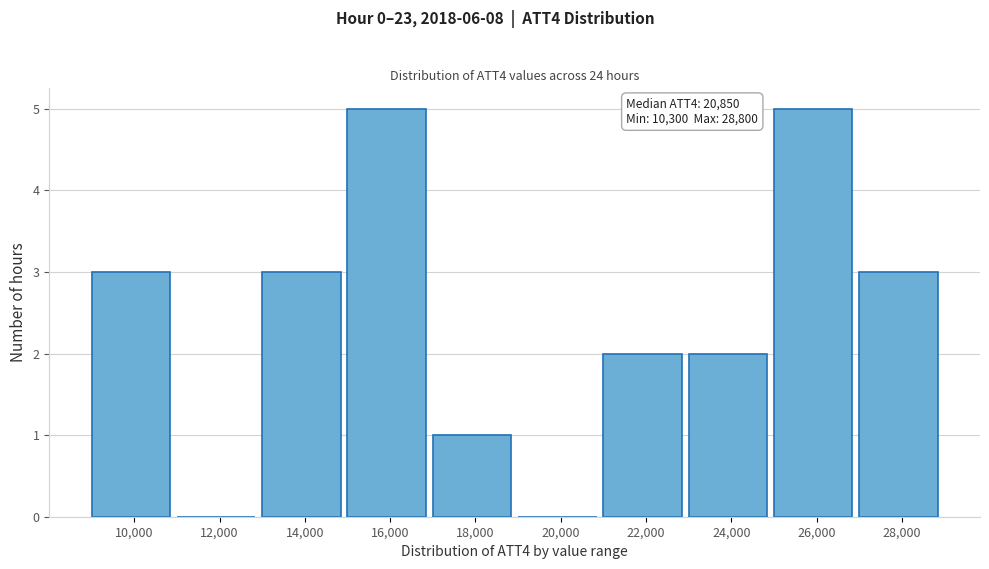

Reading right to left, list all the values displayed in this chart.

28,000=3	26,000=5	24,000=2	22,000=2	20,000=0	18,000=1	16,000=5	14,000=3	12,000=0	10,000=3